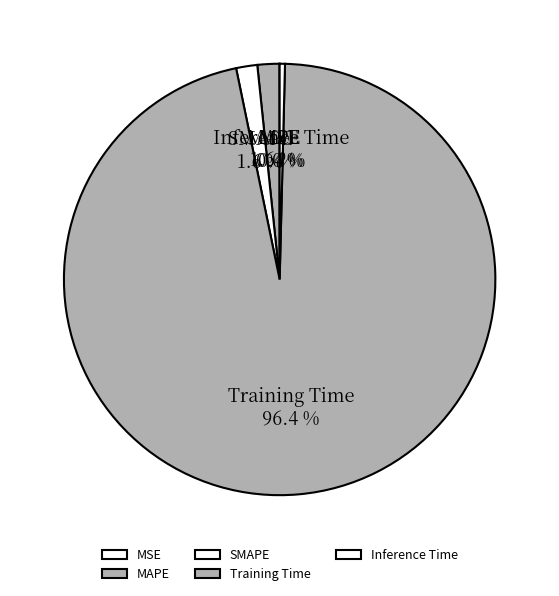

To the nearest percent, what portion does Training Time represent?

96%